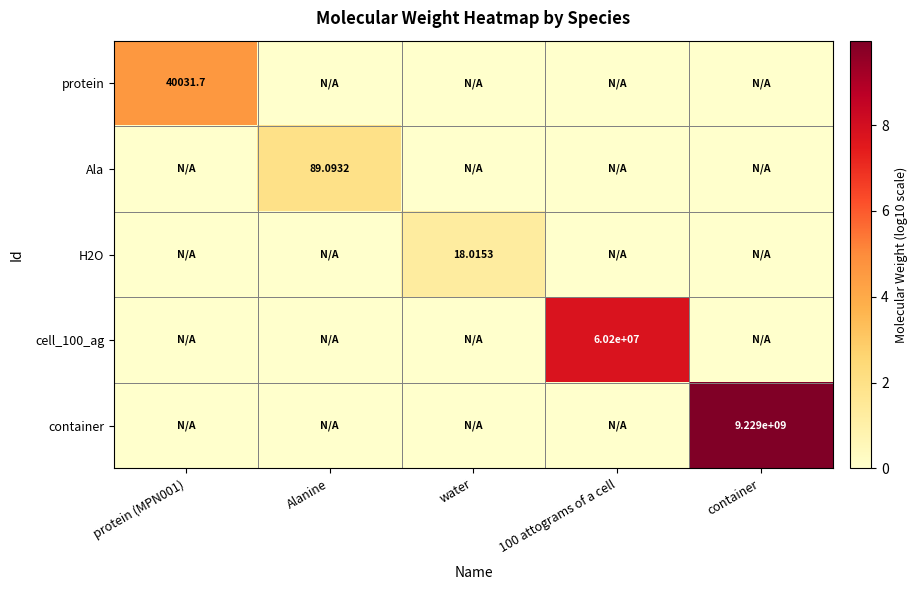

At which category does the chart reach its minimum across all series?

Alanine